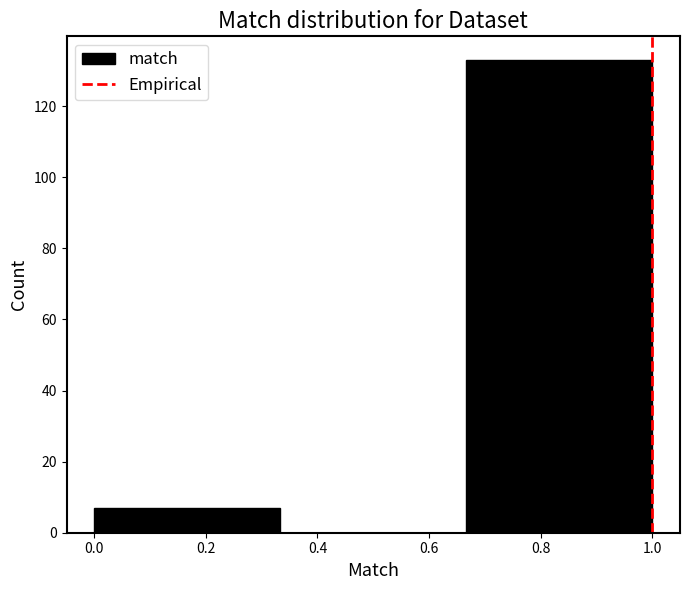

Reading left to right, transcribe this chart: for each bar, give the range it covers on the x-axis and its height. Neither the bar edges nor the heights are printed on the chart, so give them approximately, as read against the axes.

0.00 to 0.34: 8
0.34 to 0.66: 0
0.66 to 1.00: 134